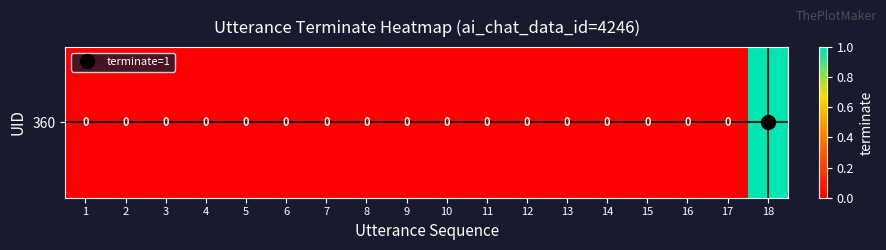

How many values are above zero?

1